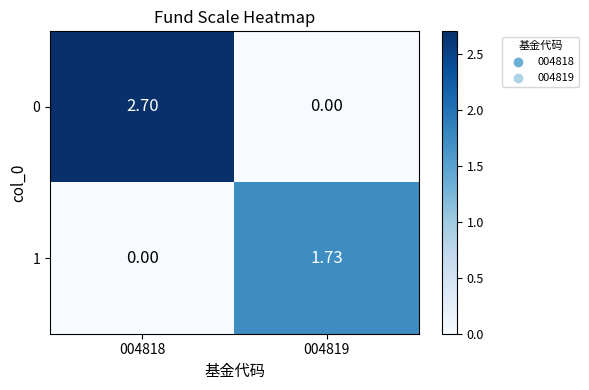

At how many categories does at least one series exceed 1?

2